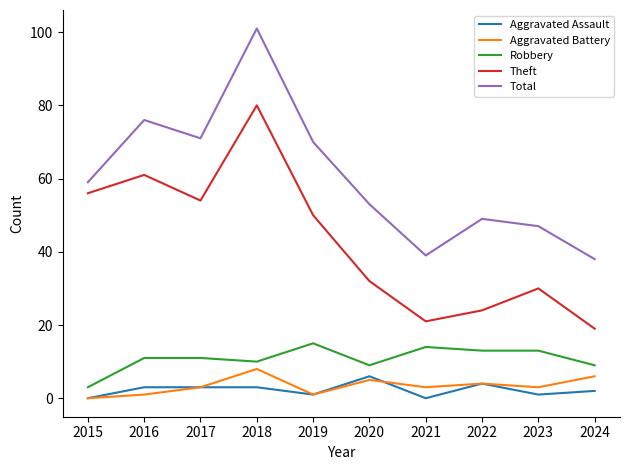

At how many categories does at least one series exceed 3?

10